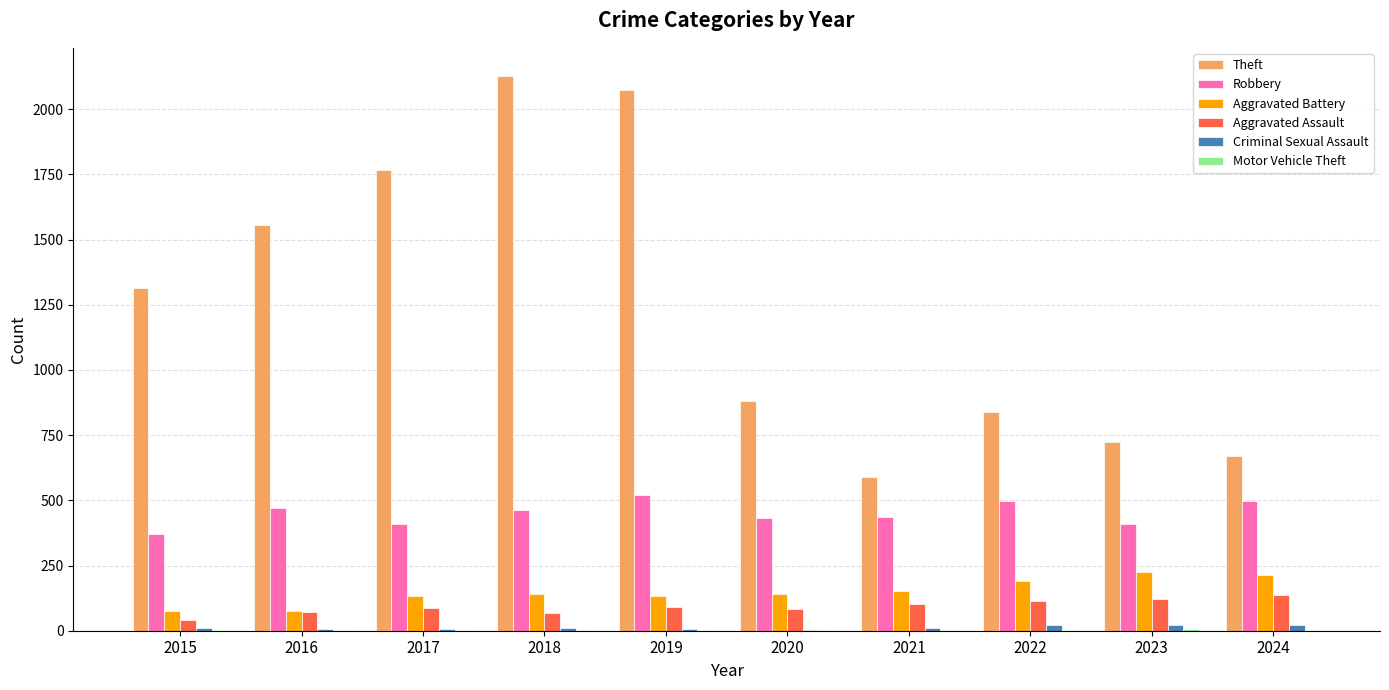

What is the greatest value displayed?

2129